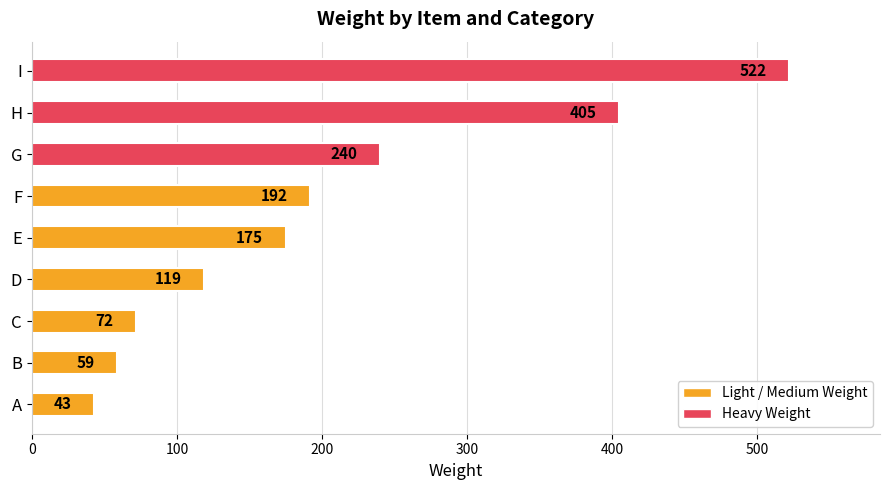

What is the approximate value at B, to the nearest 50?

50